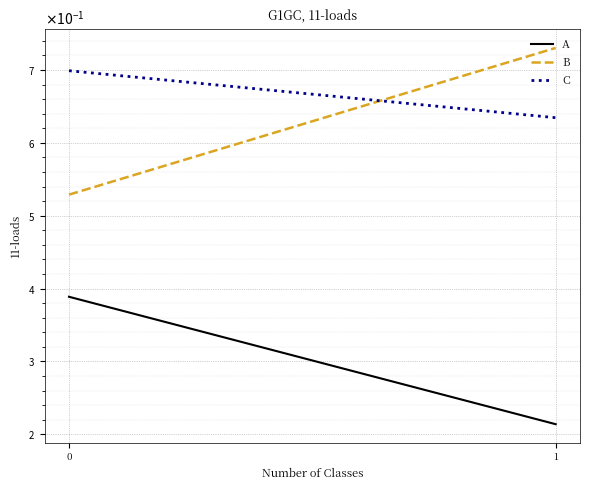

What are all the series names shown in the legend?

A, B, C